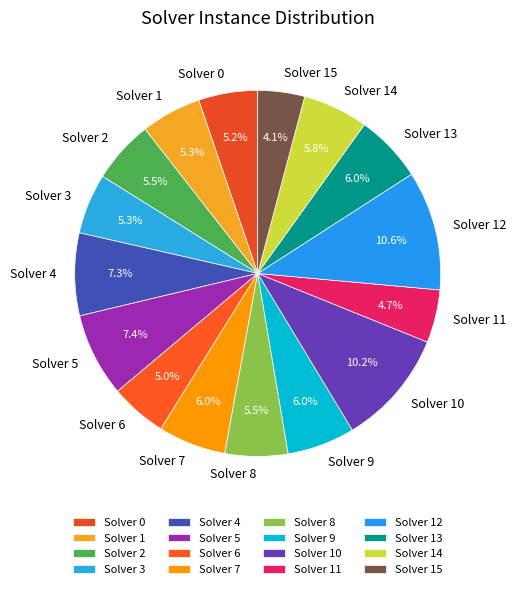

True or false: Solver 5 accounts for 7% of the total.

True